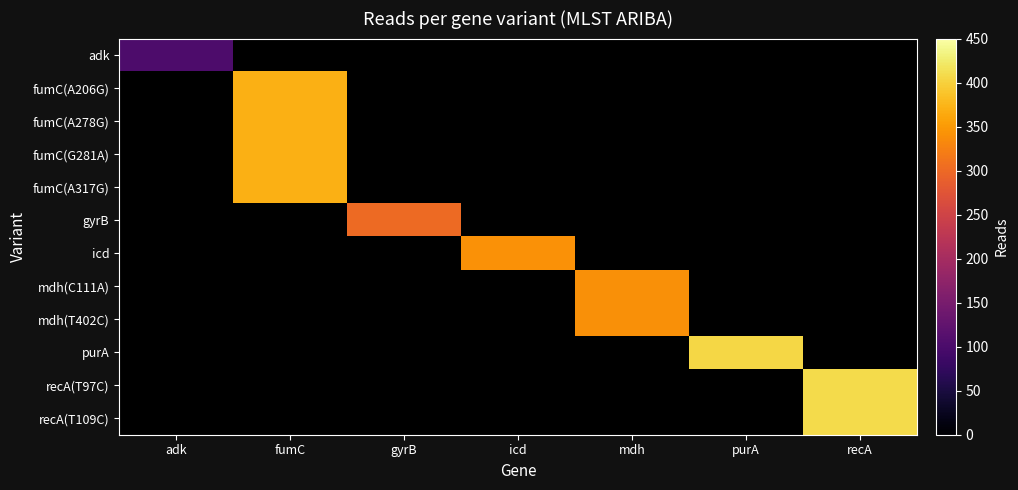

How many values in icd are above zero?

1